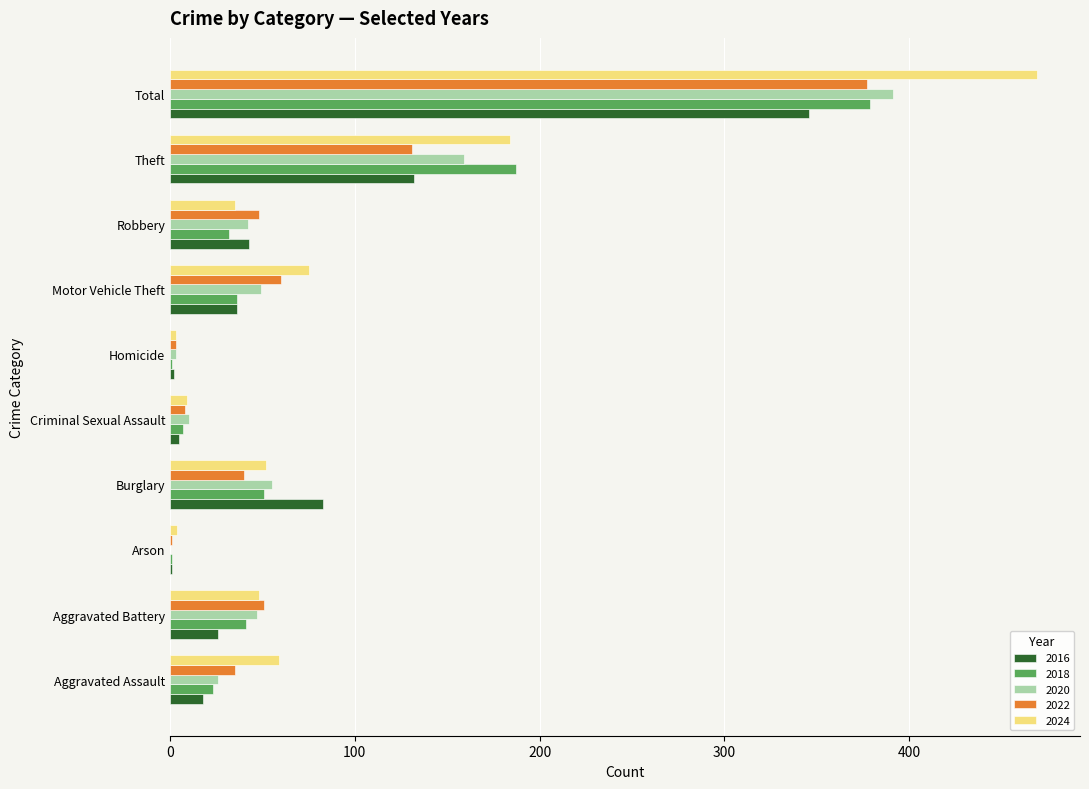

Where is 2020 nearest to the value 195?

Theft